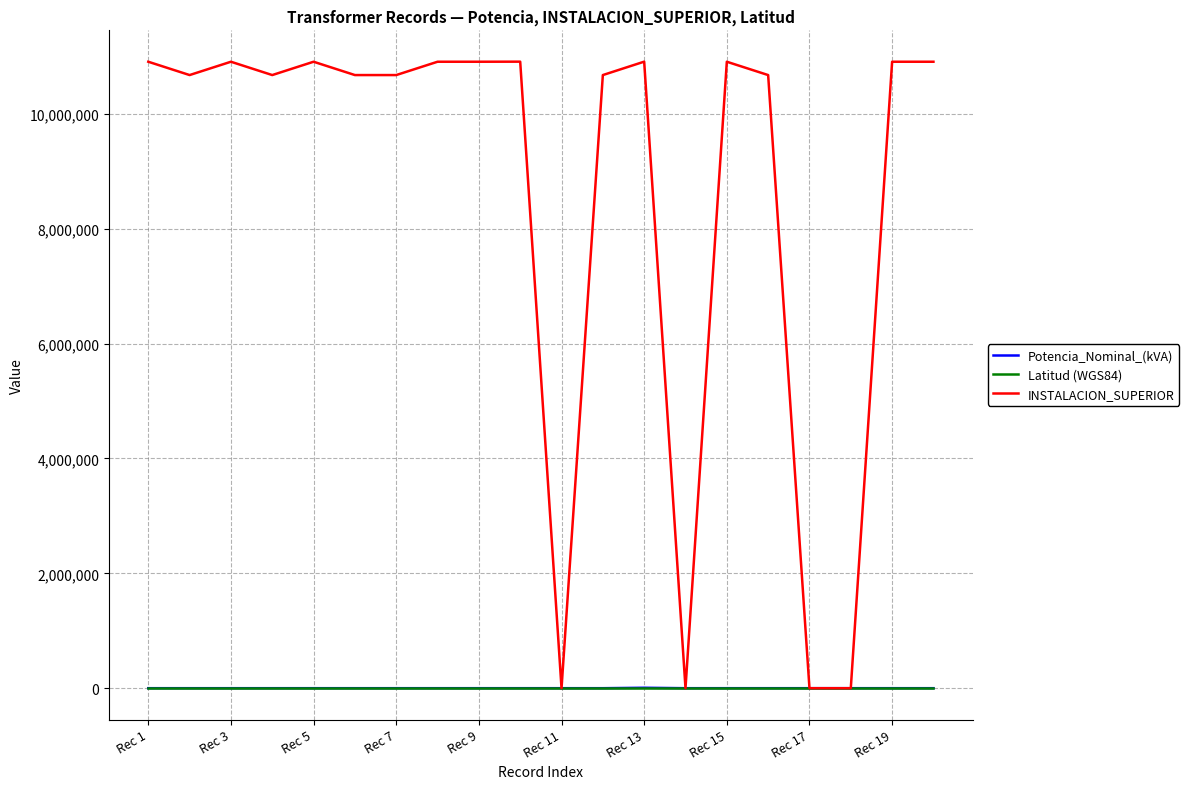

How many intersections are there between Latitud (WGS84) and INSTALACION_SUPERIOR?

6